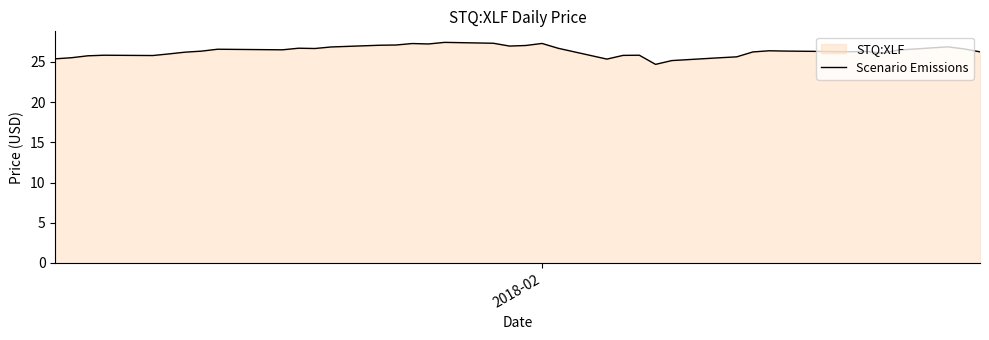

What is the difference between the maximum and minimum values?

2.7